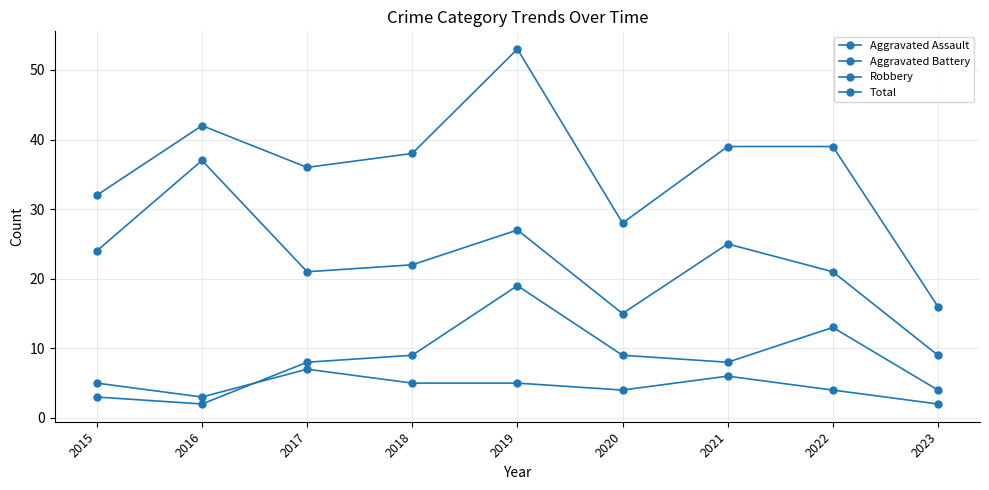

Where does the Total series first go above 38?

2016